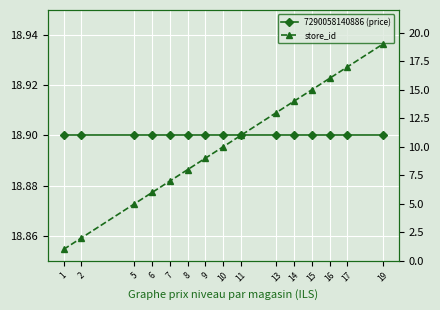

Rank the series by their average value, from lowest to highest.

store_id, 7290058140886 (price)